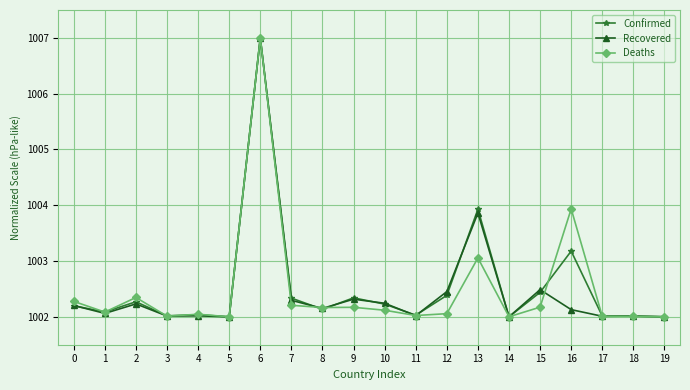

What is the spread (max minus min) of values at 12?

0.4